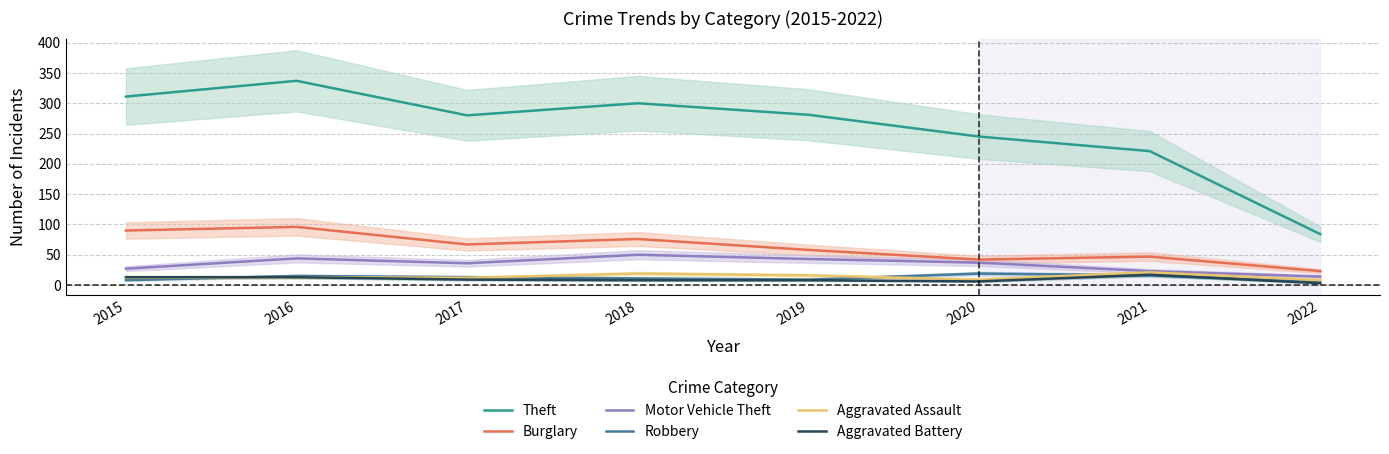

True or false: Burglary and Aggravated Assault cross at least once.

False